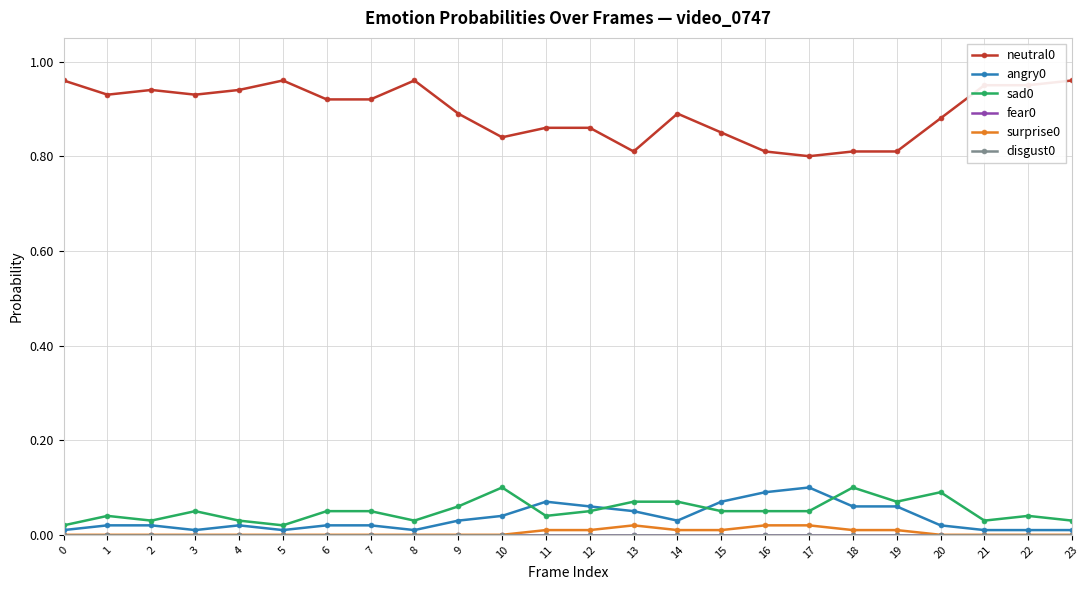

Is the value of fear0 at 10 greater than the value of angry0 at 3?

No